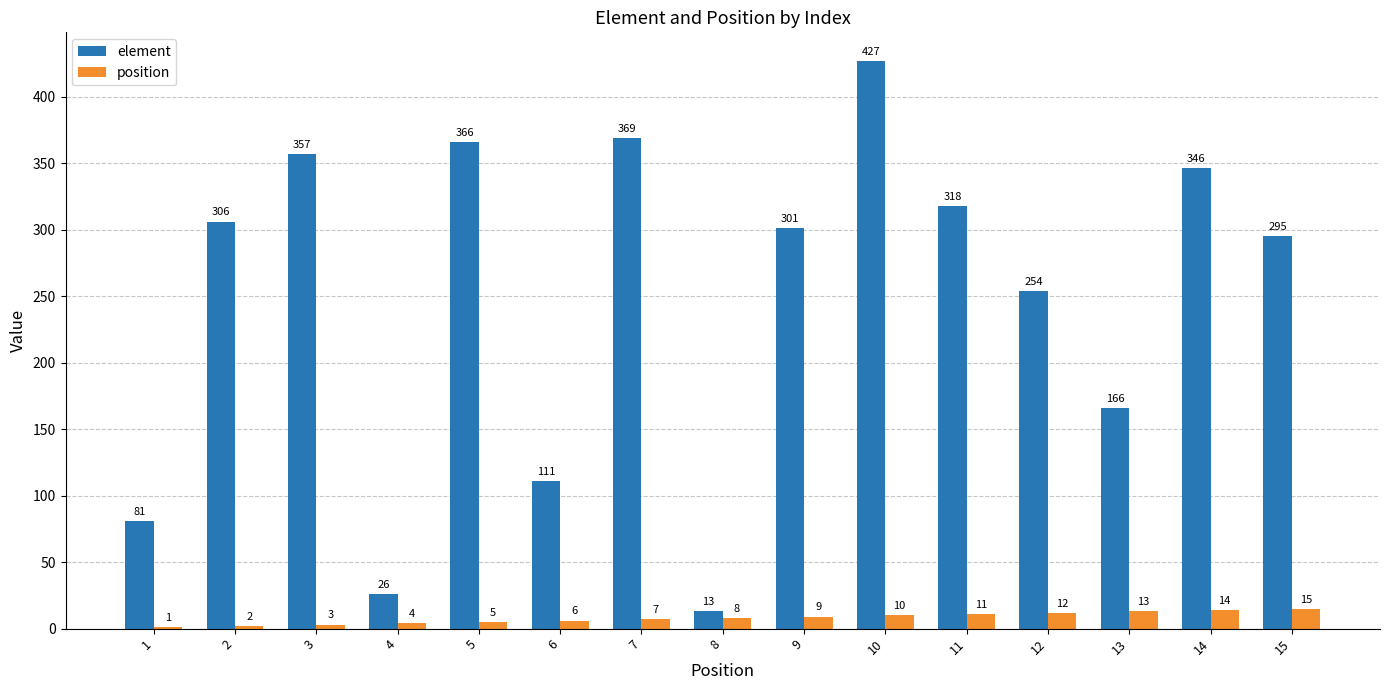

Between 8 and 14, which series saw the biggest shift?

element